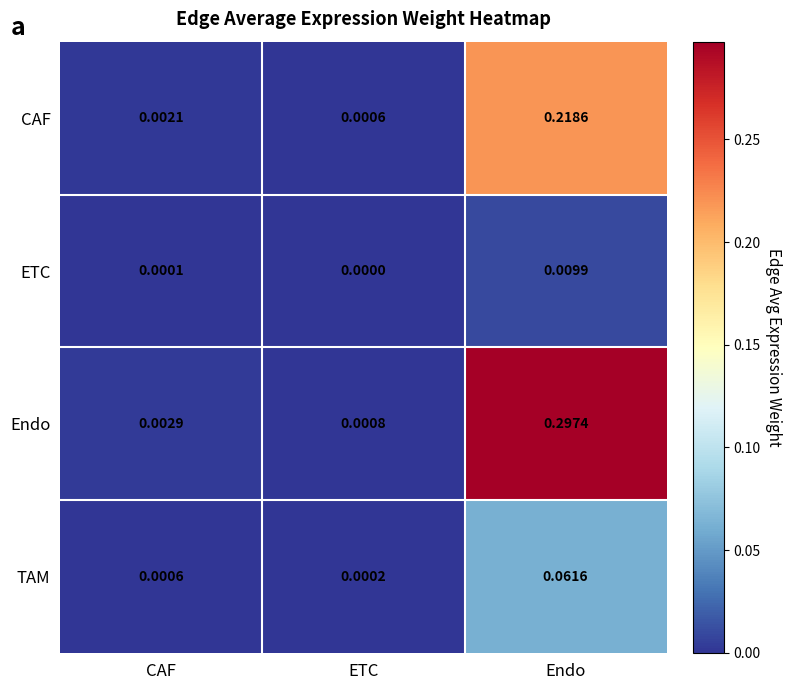

List the series in order of their overall mean, highest first.

Endo, CAF, TAM, ETC